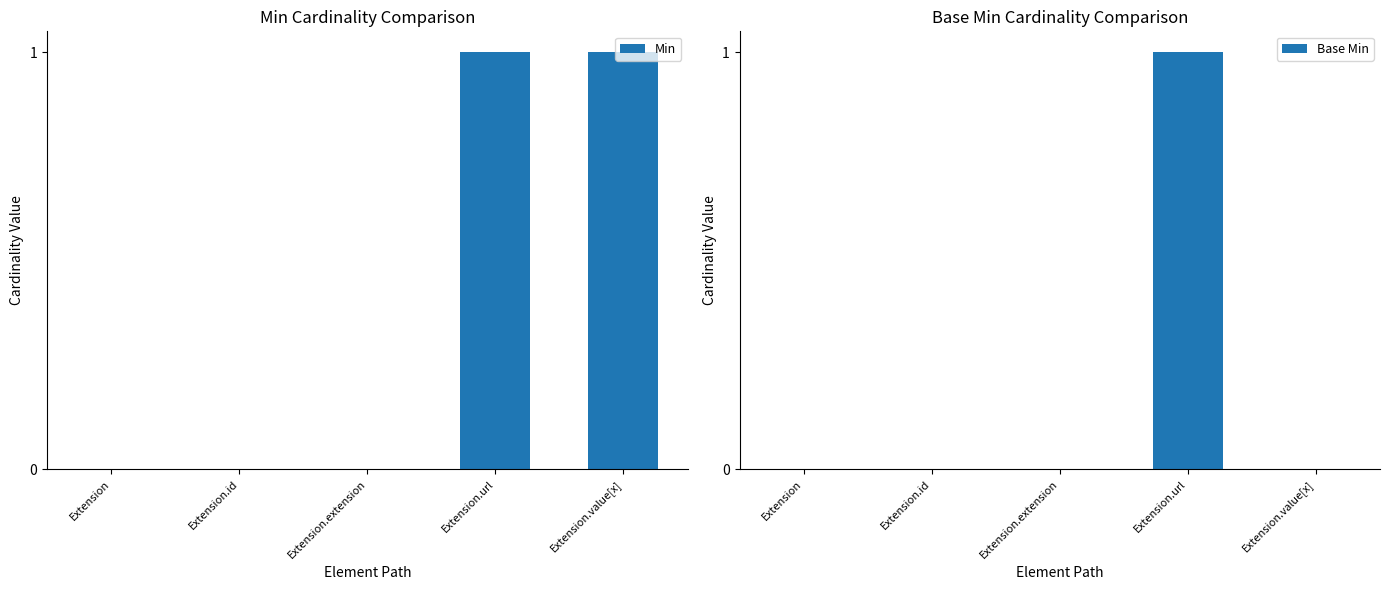

The value of Min at Extension.id is 0. True or false?

True